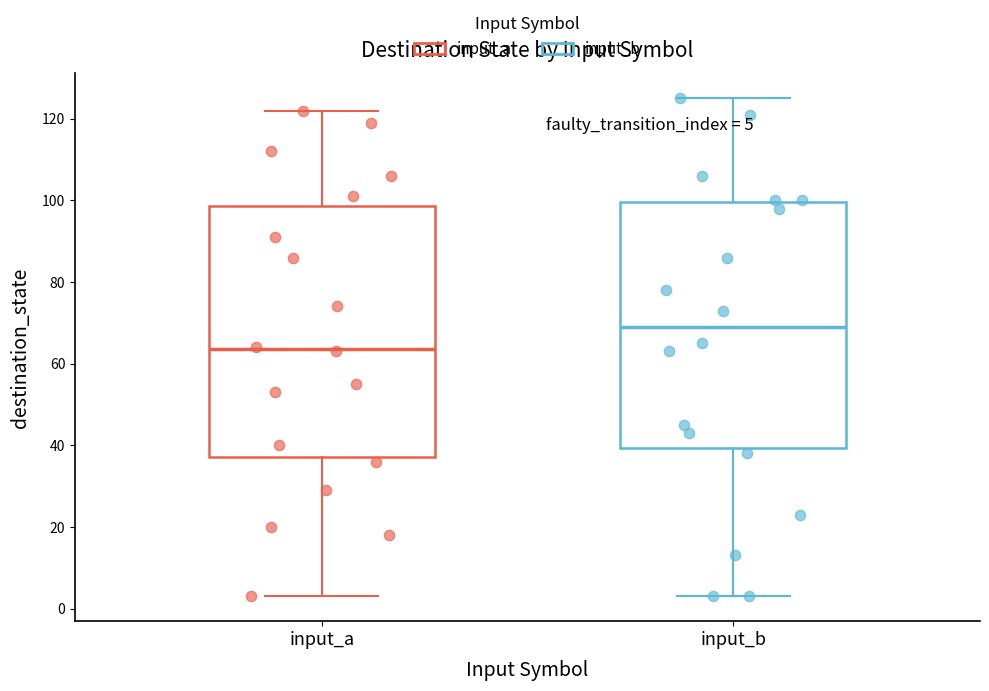

Which box's median line is the lowest?

input_a